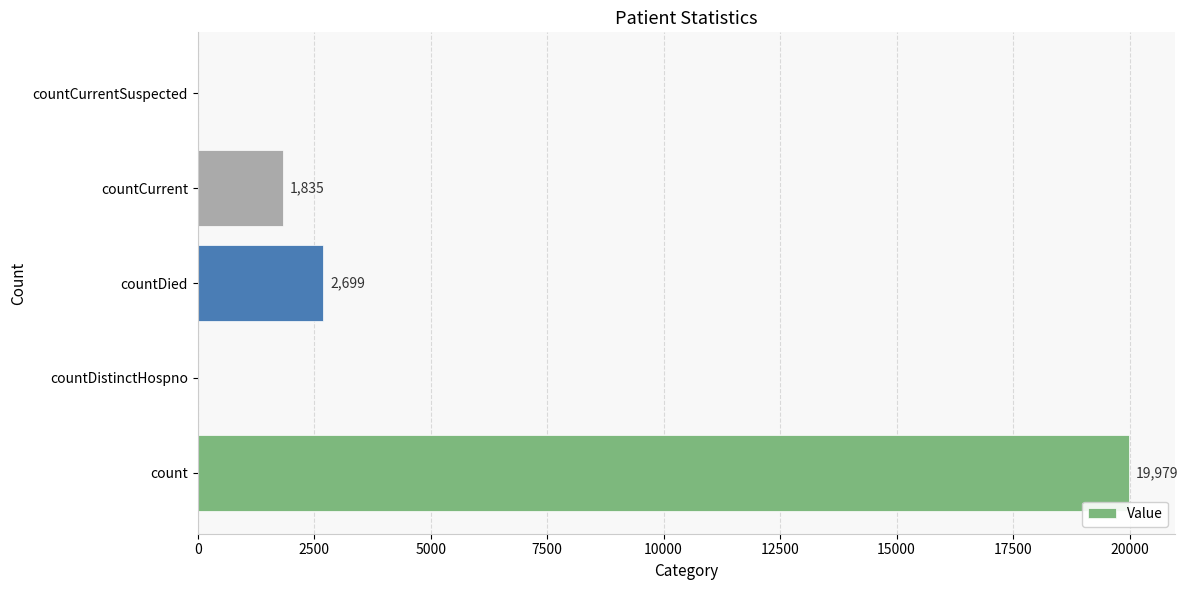

Are the bars horizontal?

Yes